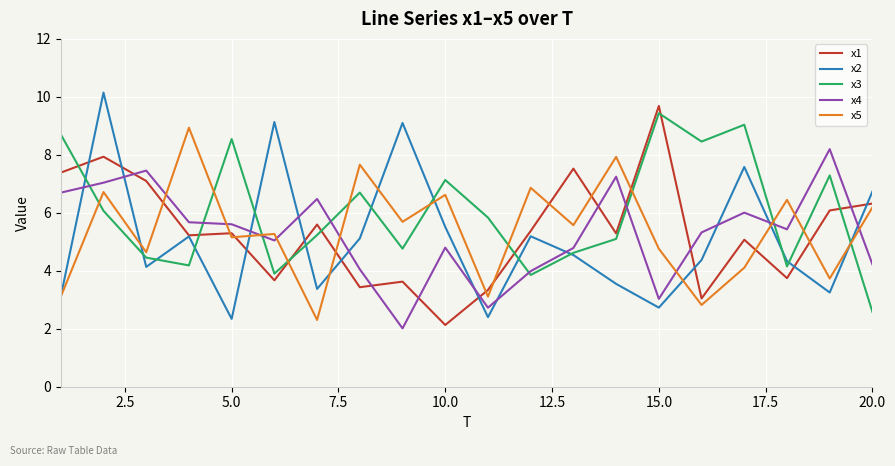

Count the number of categories in the chart.

20